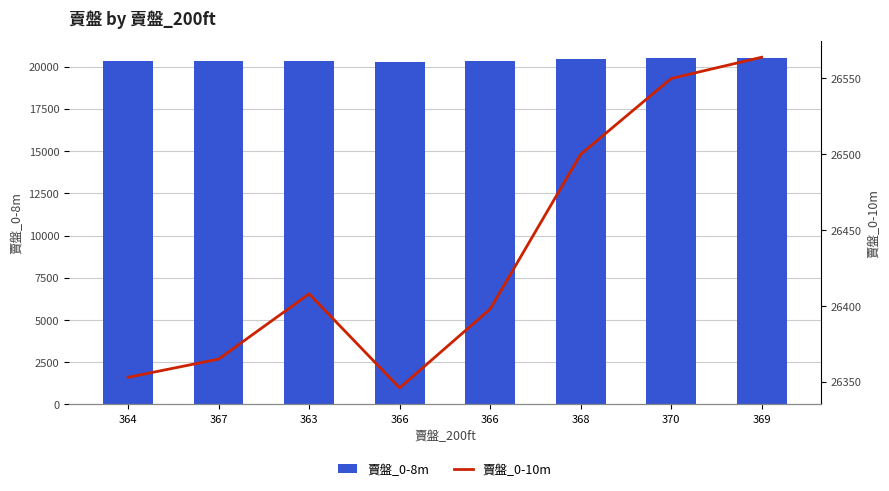

At 364, list the series in order from largest to smallest.

賣盤_0-10m, 賣盤_0-8m